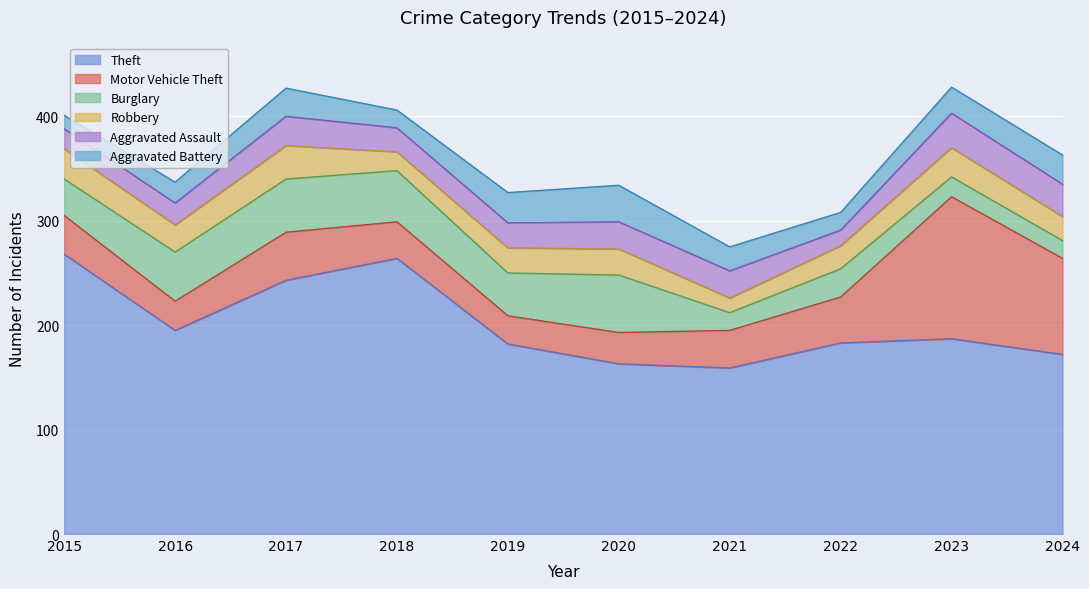

At how many categories does at least one series exceed 250?

2